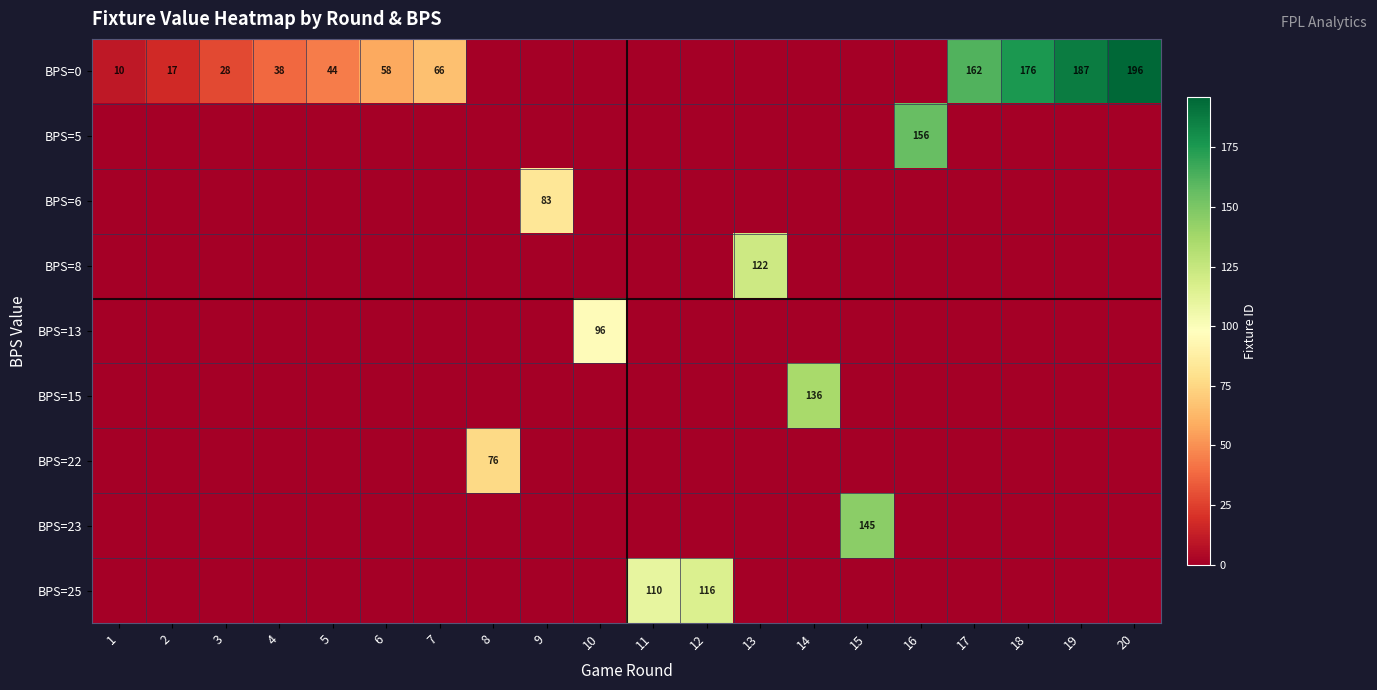

The value of BPS=0 at 17 is 70. True or false?

False